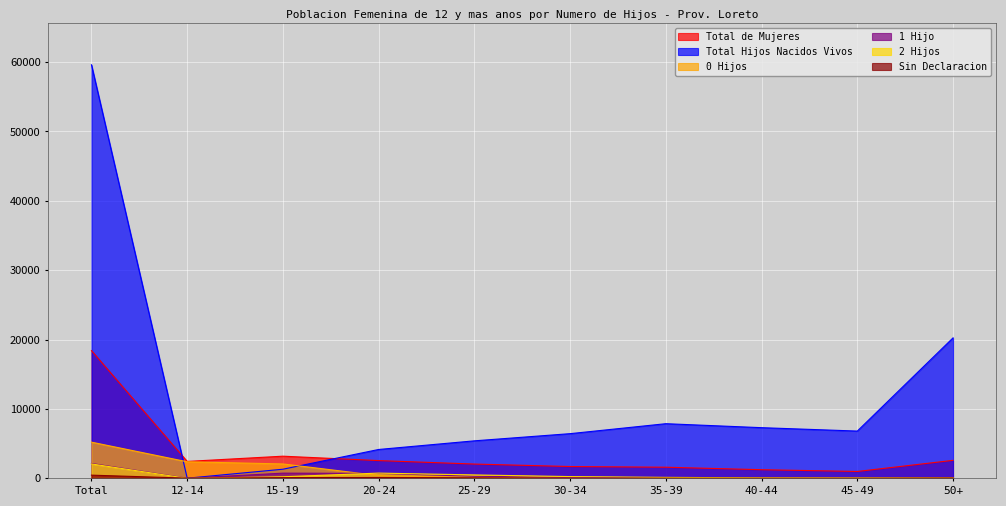

Count the number of data series in this chart.

6